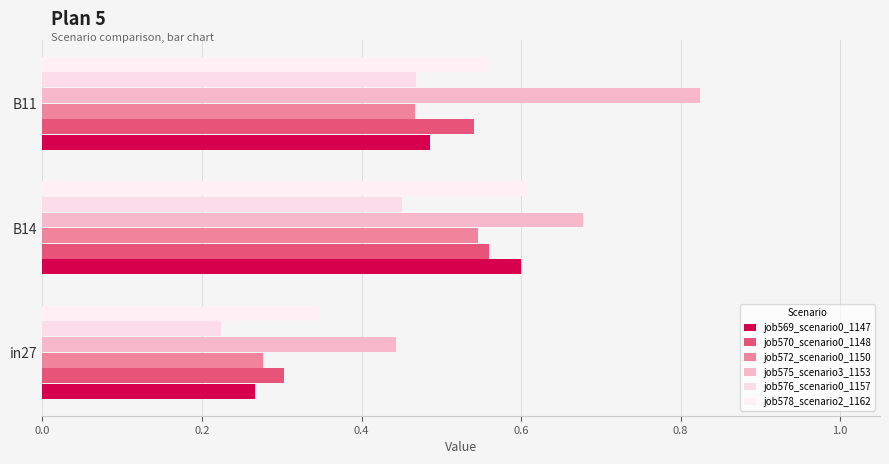

How many series are shown in this chart?

6